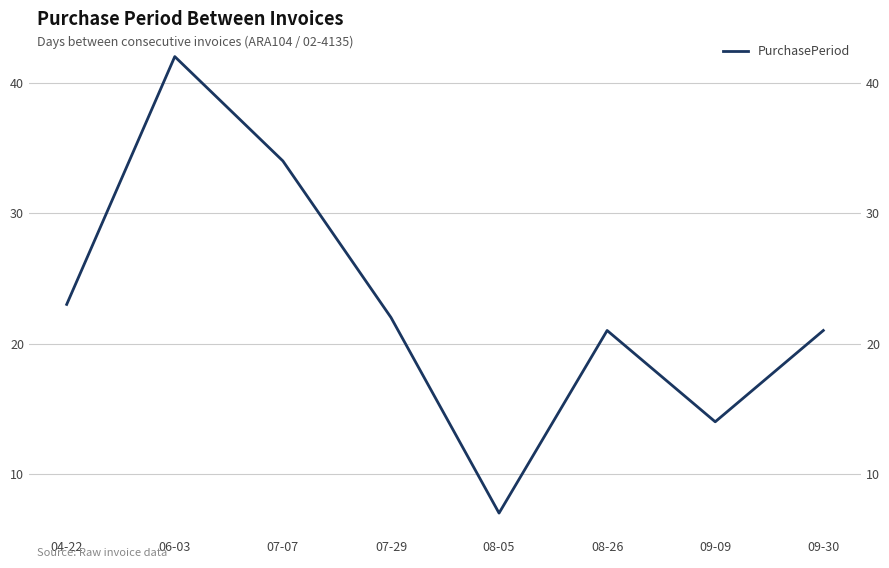

What is the sum of all values?

184